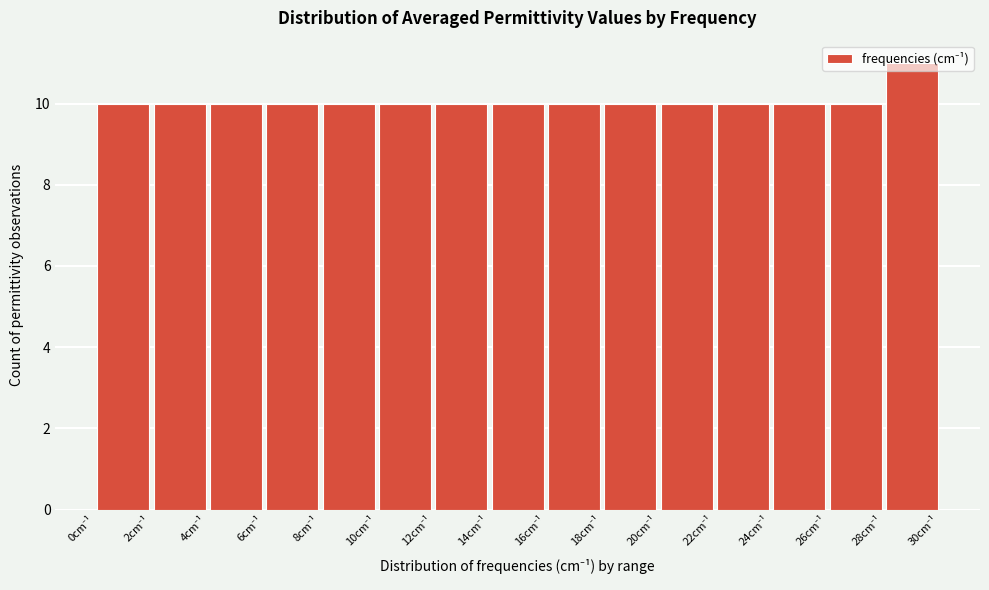

Reading left to right, list every bar in this chart as the range it spans on the x-axis followed by its height. The values are not printed on the chart, so give them approximately, as read against the axis.

0 to 2: 10
2 to 4: 10
4 to 6: 10
6 to 8: 10
8 to 10: 10
10 to 12: 10
12 to 14: 10
14 to 16: 10
16 to 18: 10
18 to 20: 10
20 to 22: 10
22 to 24: 10
24 to 26: 10
26 to 28: 10
28 to 30: 11